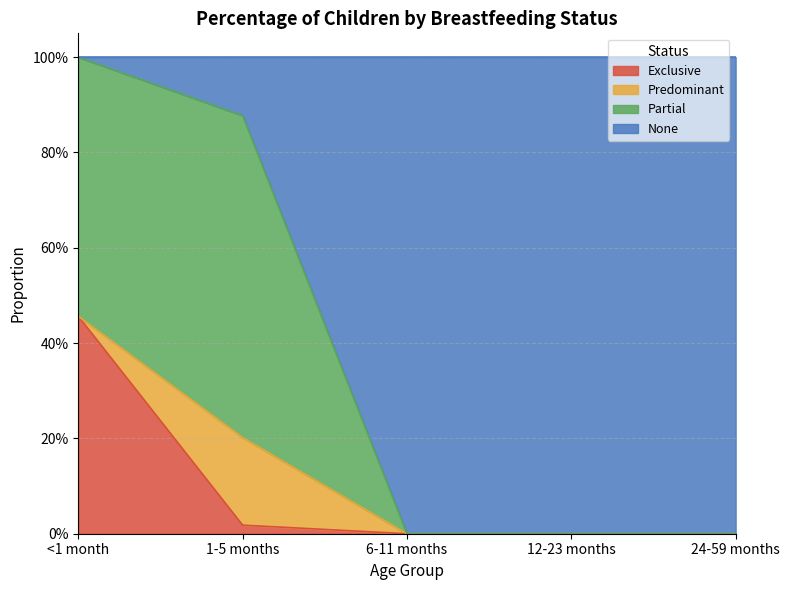

What is the label of the 5th point from the right?

<1 month